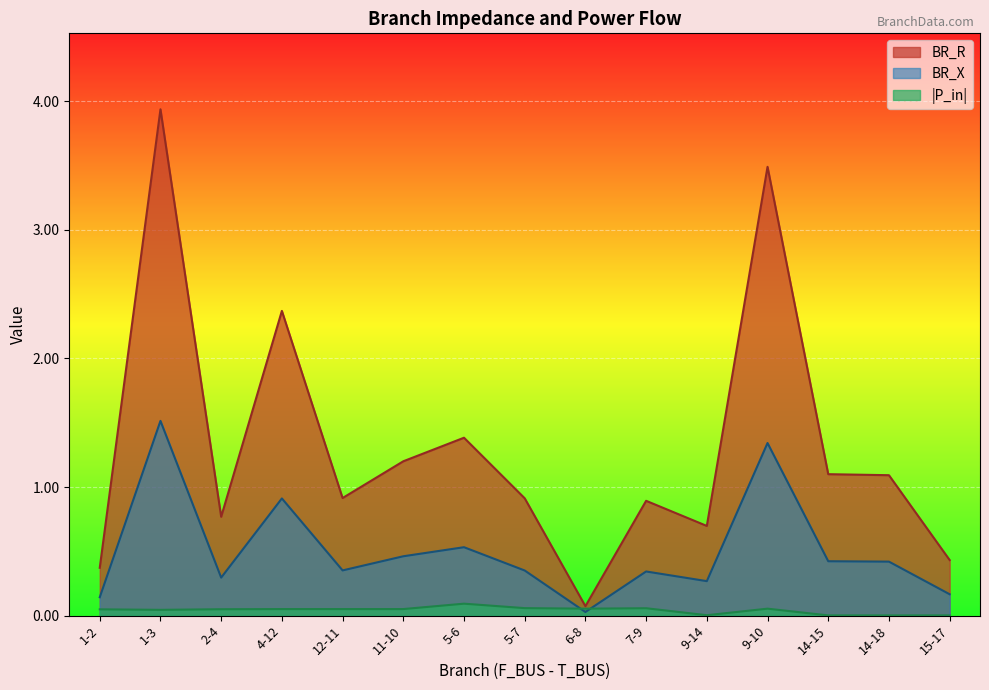

The BR_X series shows 0.4 at 12-11. True or false?

True